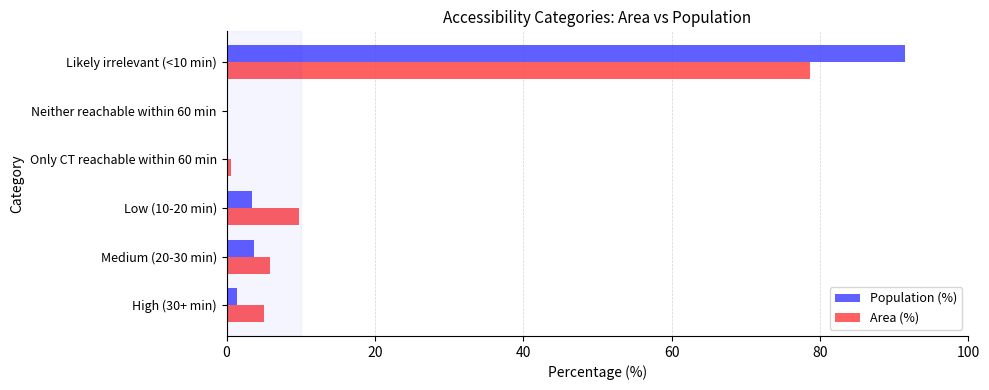

The Population (%) series shows 3.7 at Medium (20-30 min). True or false?

True